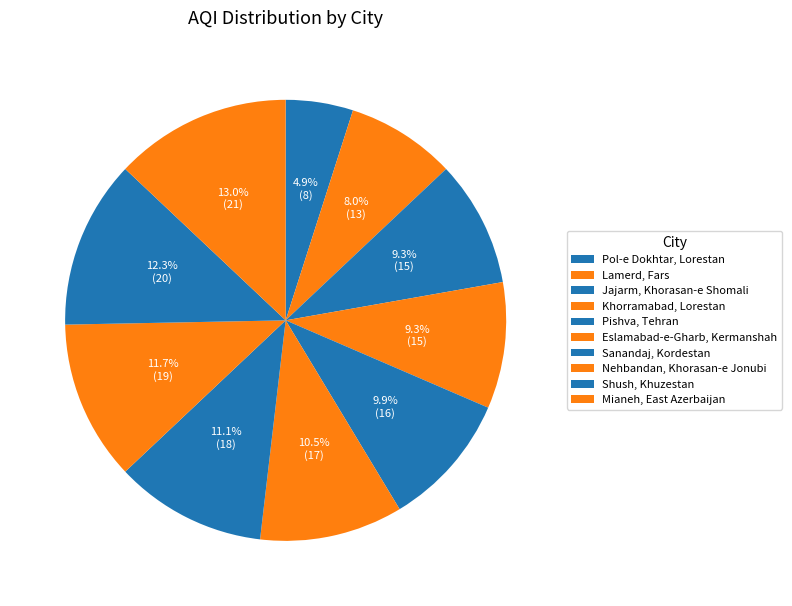

How many segments does this pie chart have?

10